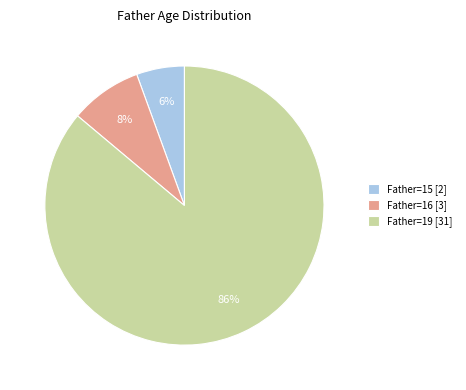

Is the sum of Father=19 [31] and Father=16 [3] greater than half?

Yes